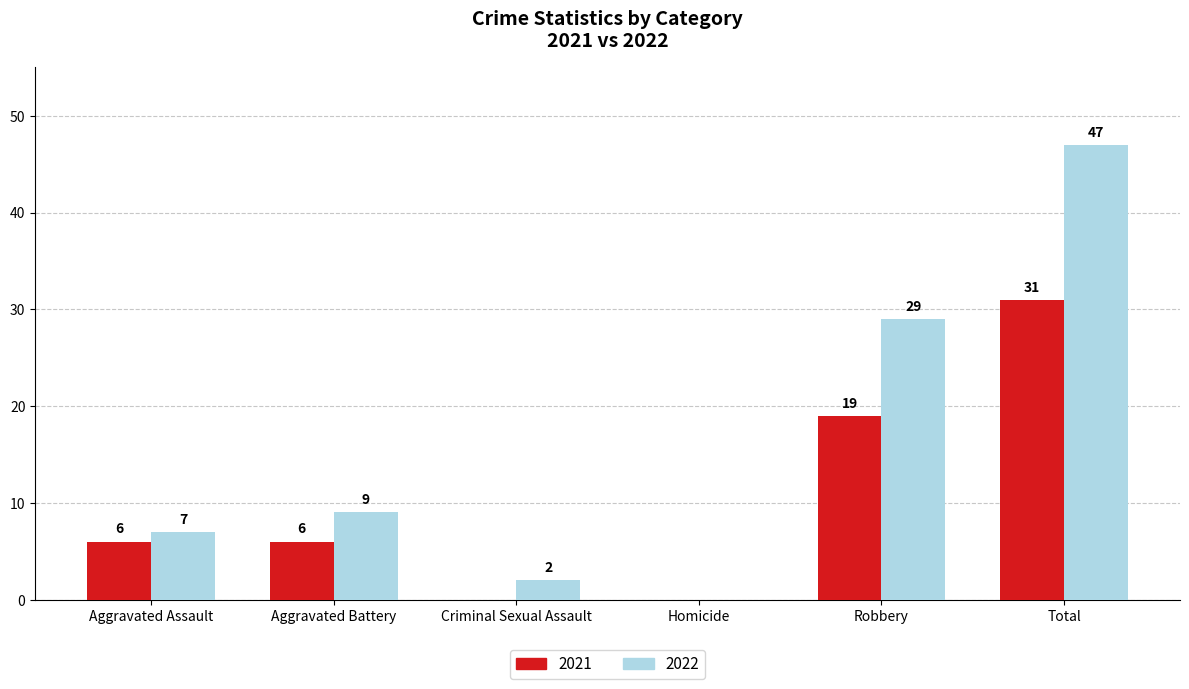

How many 2021 values are between 0 and 19?

5